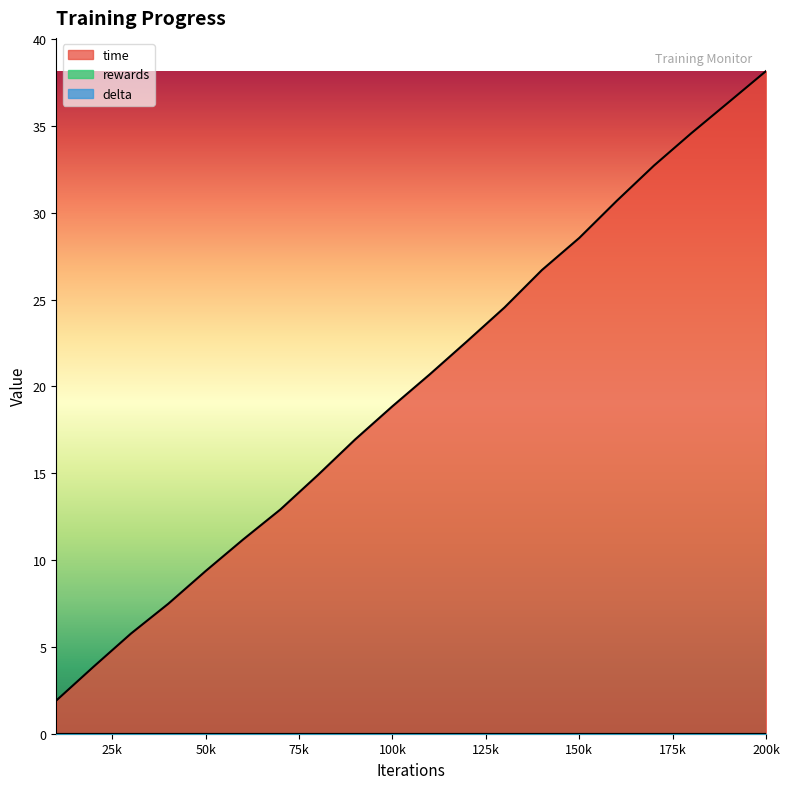

Does the chart display data point markers on the line(s)?

No